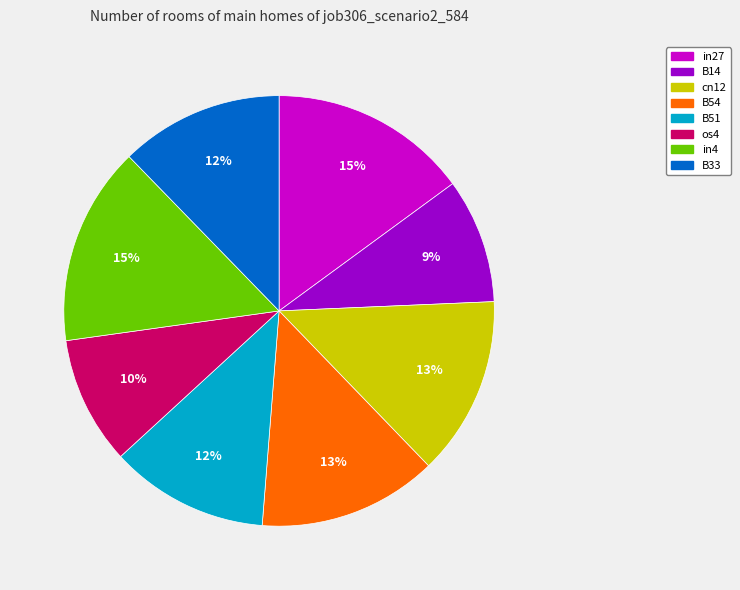

Between in27 and B14, which is larger?

in27